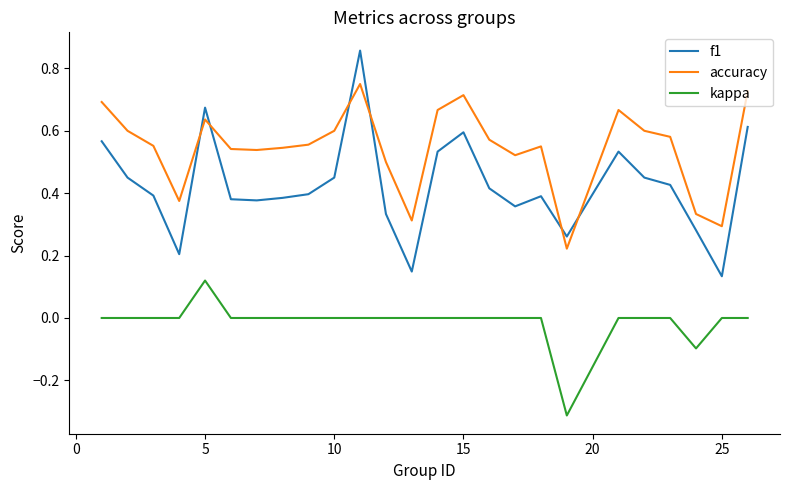

Which series has the widest spread of values?

f1